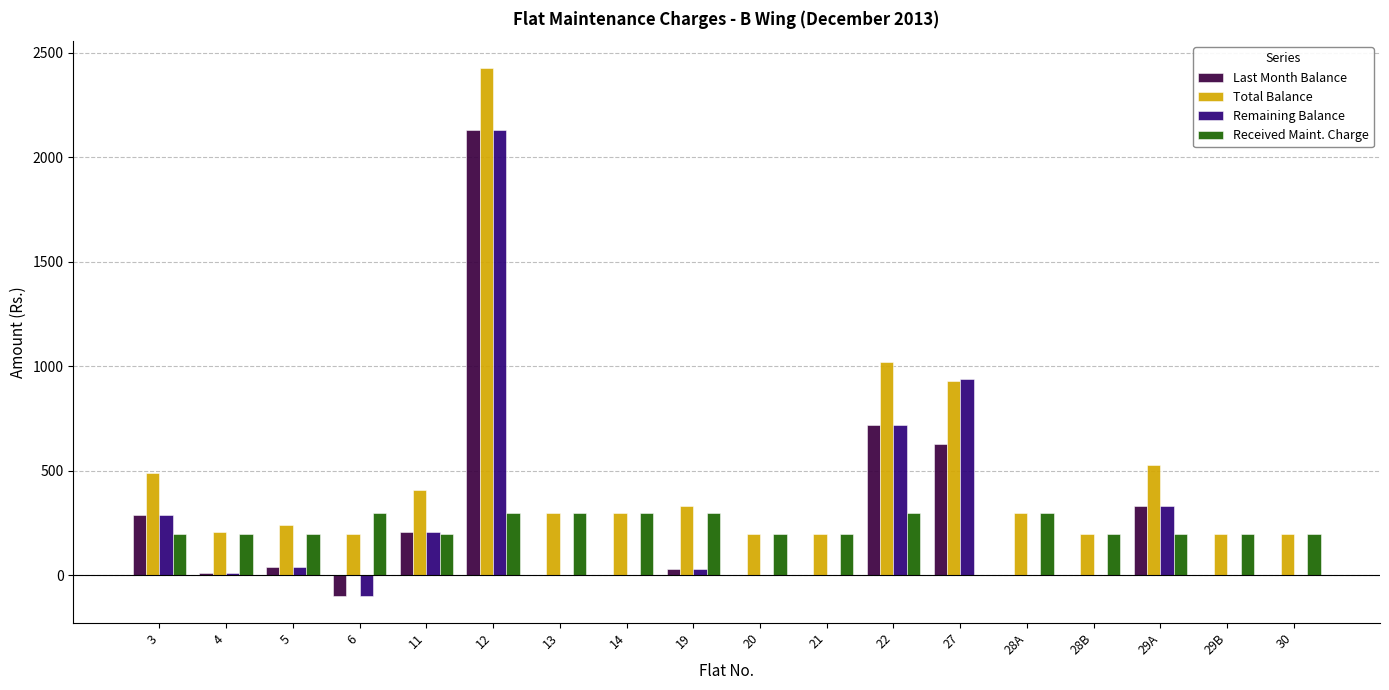

At which category is the sum across all series the highest?

12